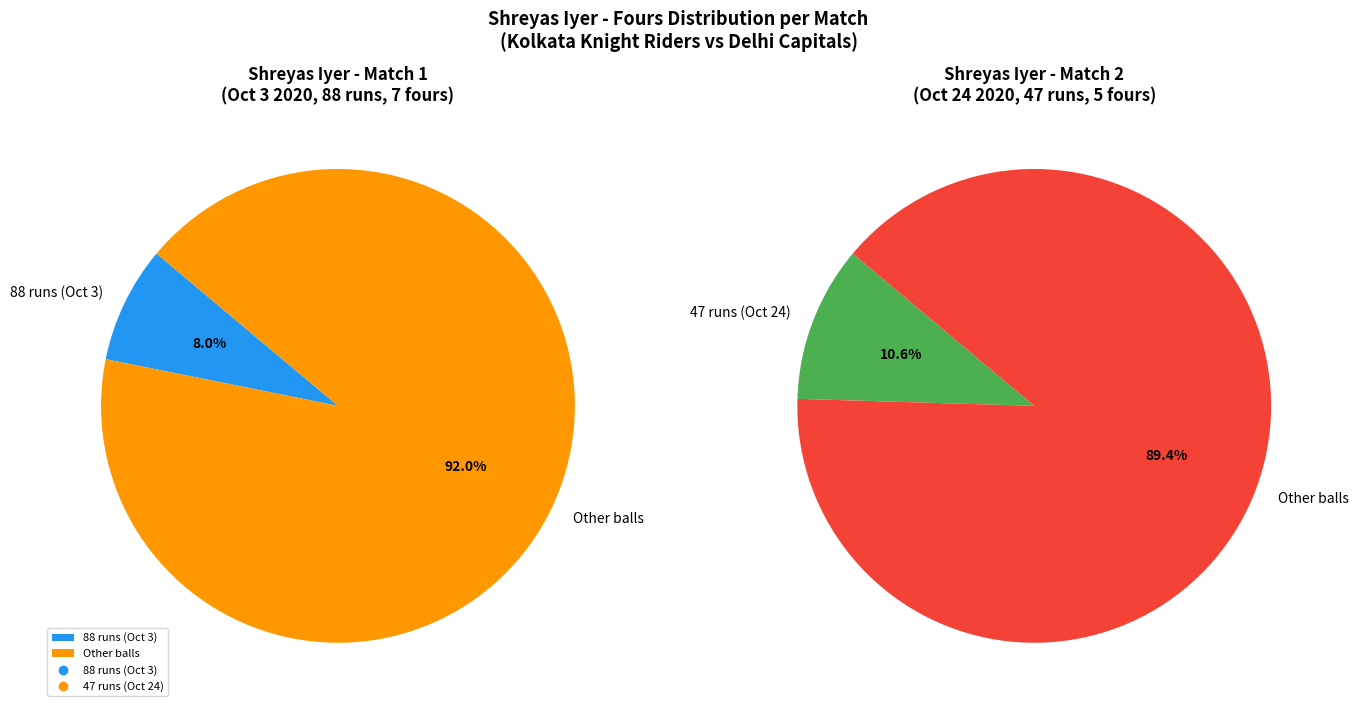

How many segments does this pie chart have?

2